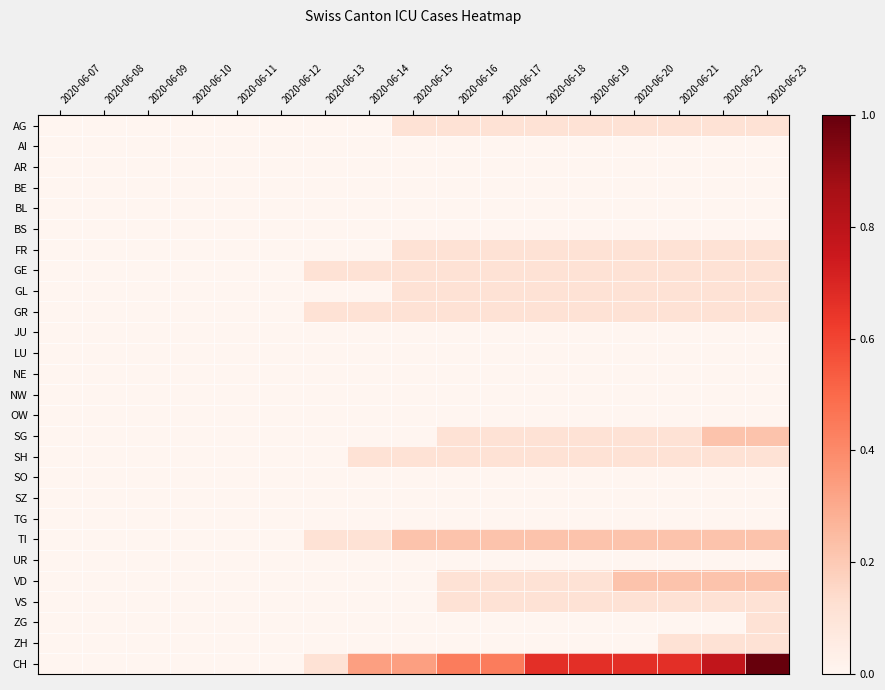

Which series changed the most between 2020-06-12 and 2020-06-15?

CH